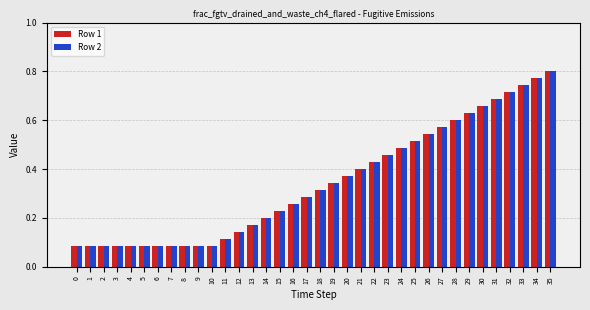

Is it true that Row 2 equals 0.0 at 10?

False